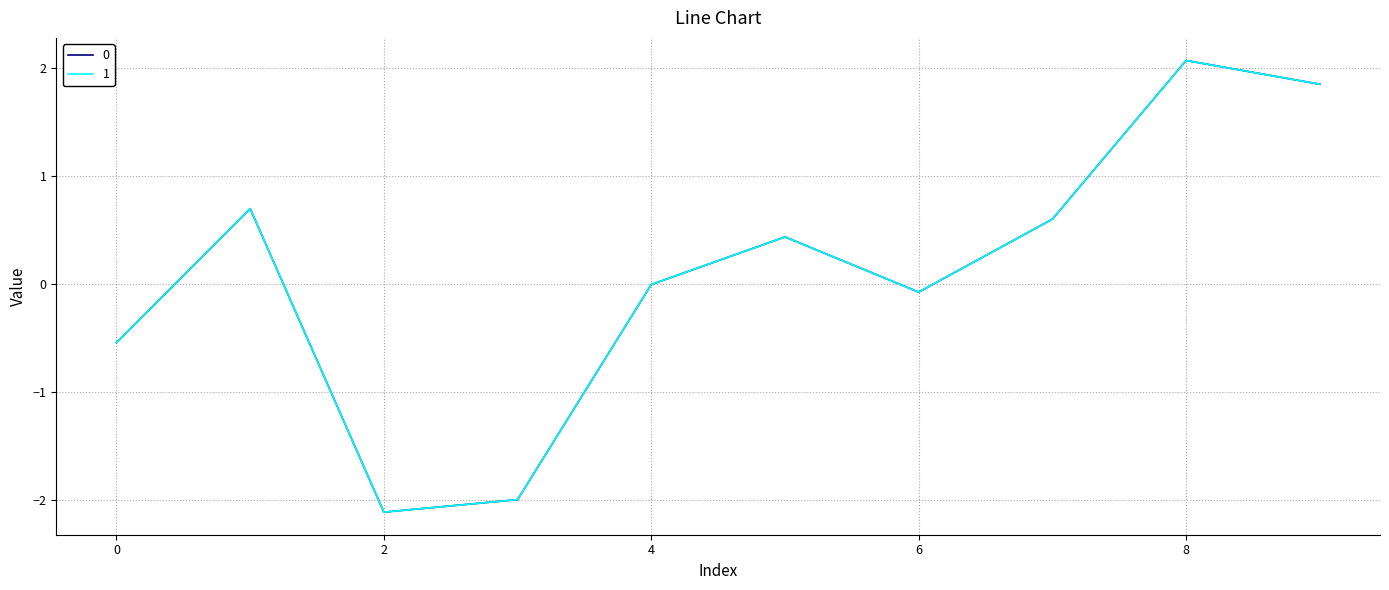

What is the maximum value shown in the chart?

2.1